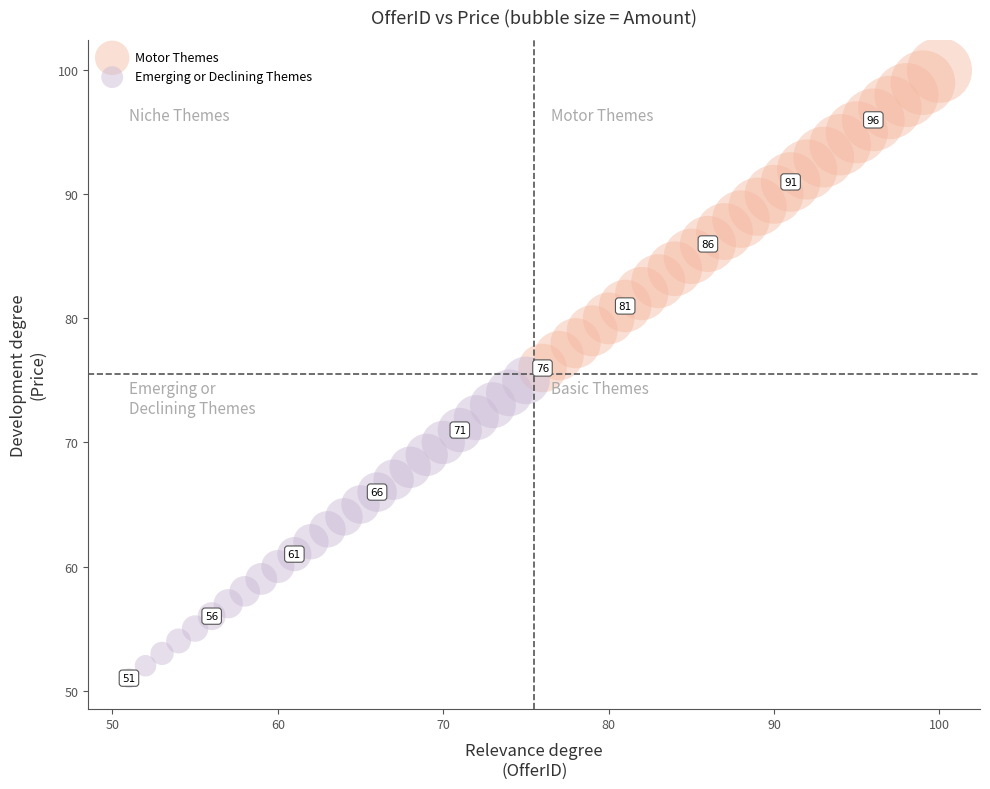

Which series reaches the maximum Y coordinate?

Motor Themes